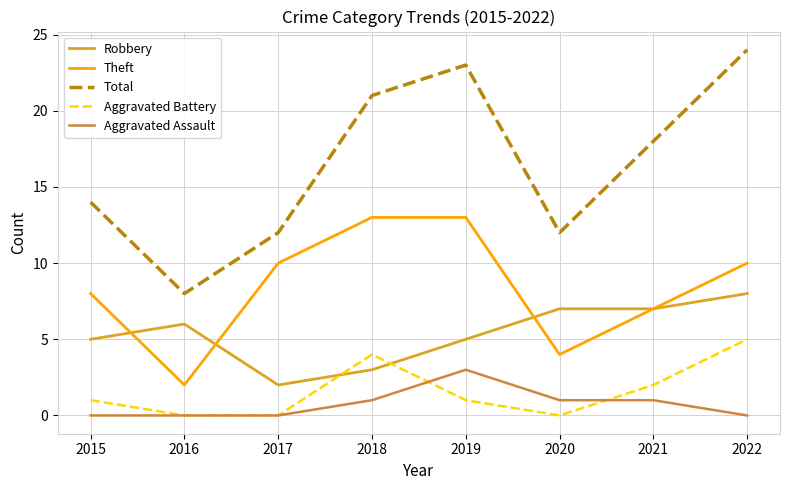

True or false: Aggravated Battery and Theft cross at least once.

False